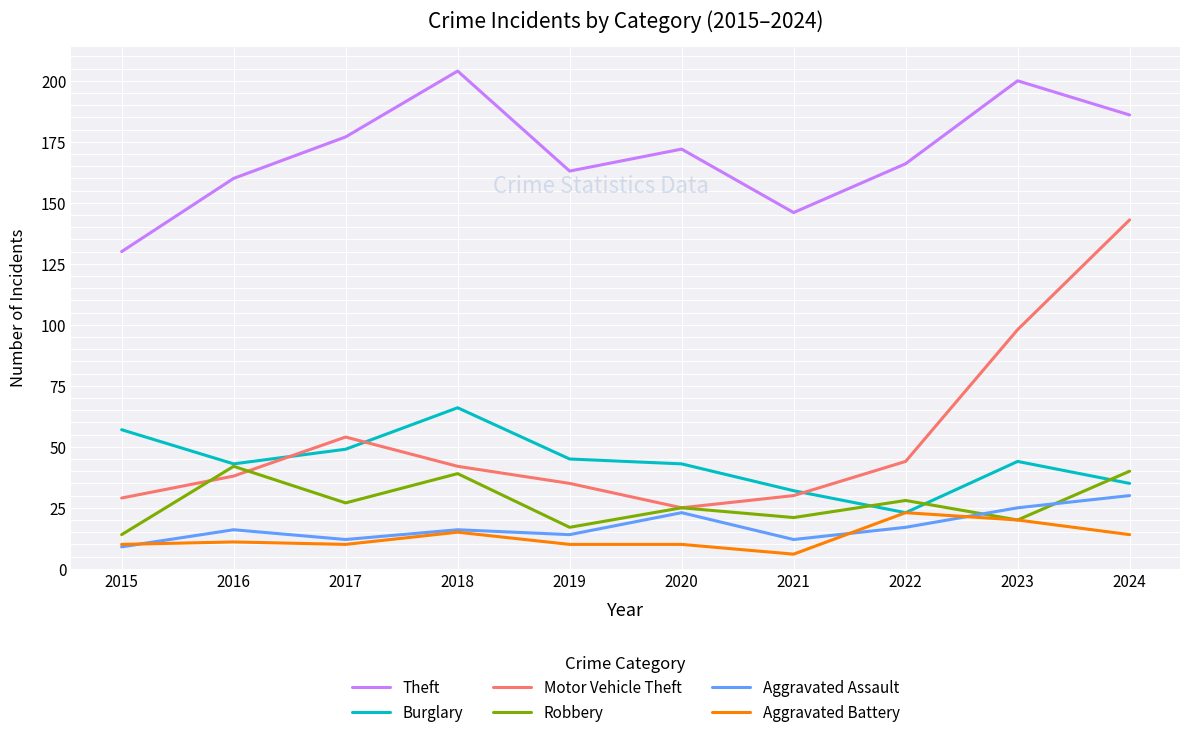

Reading left to right, what are all the values shown in this chart?

Theft: 2015=130	2016=160	2017=177	2018=204	2019=163	2020=172	2021=146	2022=166	2023=200	2024=186
Burglary: 2015=57	2016=43	2017=49	2018=66	2019=45	2020=43	2021=32	2022=23	2023=44	2024=35
Motor Vehicle Theft: 2015=29	2016=38	2017=54	2018=42	2019=35	2020=25	2021=30	2022=44	2023=98	2024=143
Robbery: 2015=14	2016=42	2017=27	2018=39	2019=17	2020=25	2021=21	2022=28	2023=20	2024=40
Aggravated Assault: 2015=9	2016=16	2017=12	2018=16	2019=14	2020=23	2021=12	2022=17	2023=25	2024=30
Aggravated Battery: 2015=10	2016=11	2017=10	2018=15	2019=10	2020=10	2021=6	2022=23	2023=20	2024=14